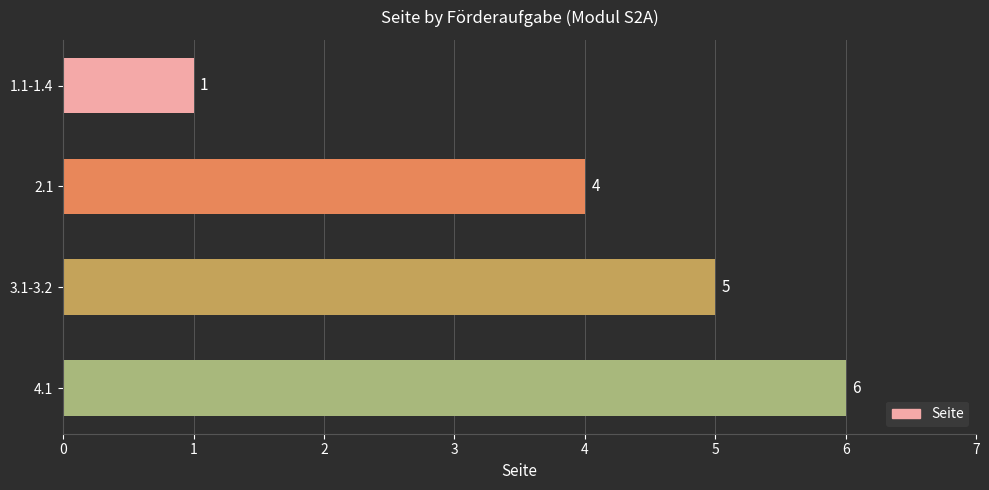

What is the greatest value displayed?

6